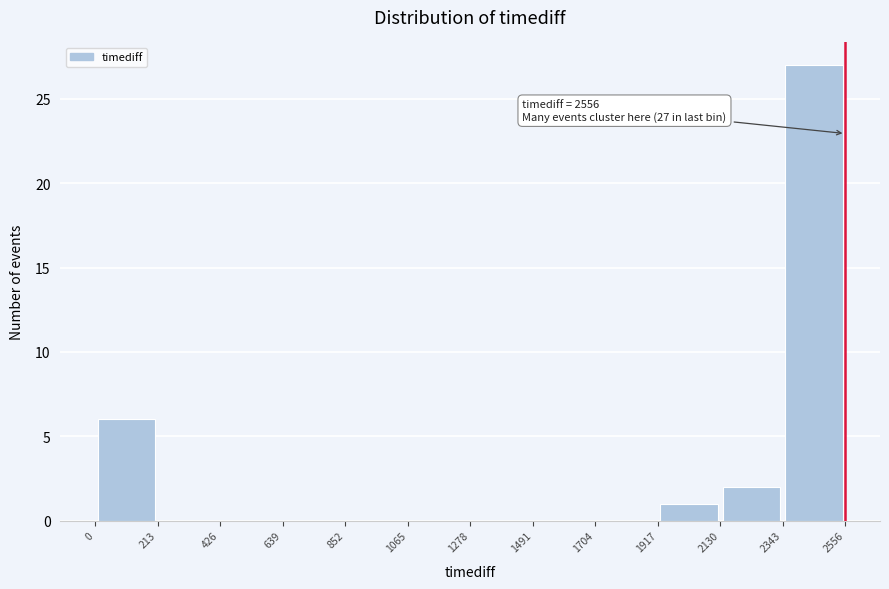

Over which range of the x-axis is the bar tallest?

2343 to 2556